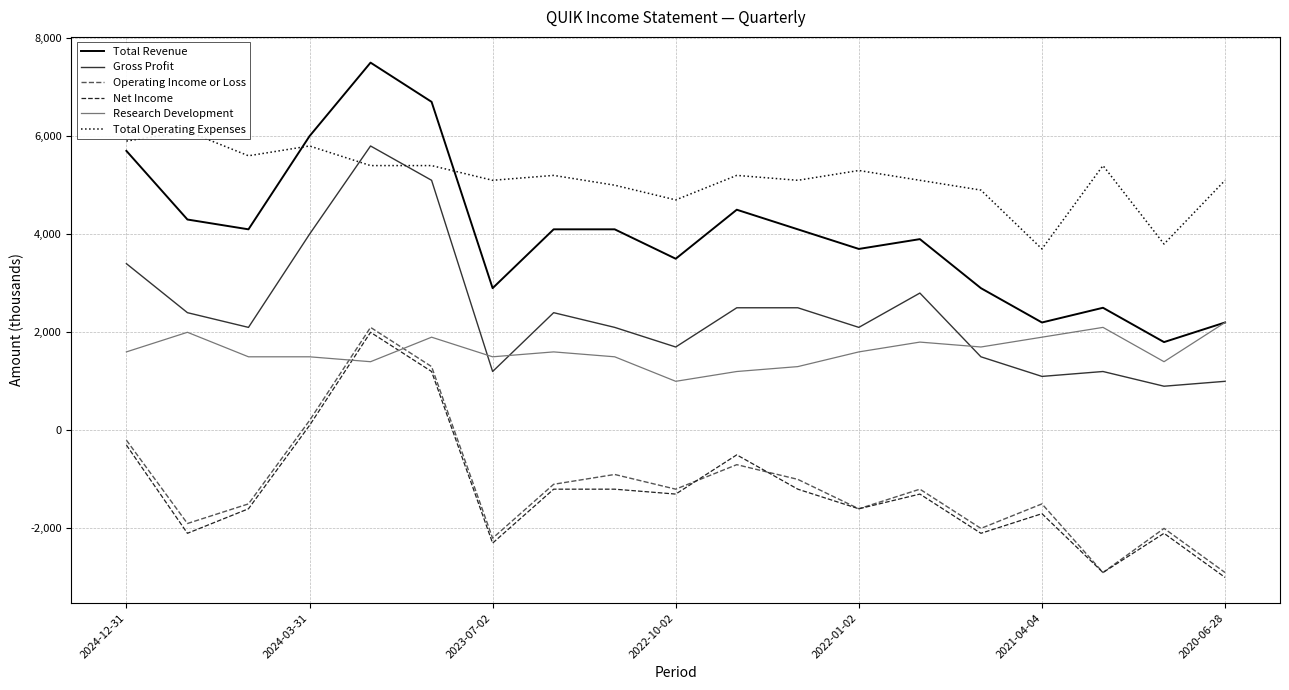

True or false: Gross Profit and Operating Income or Loss intersect in this chart.

False